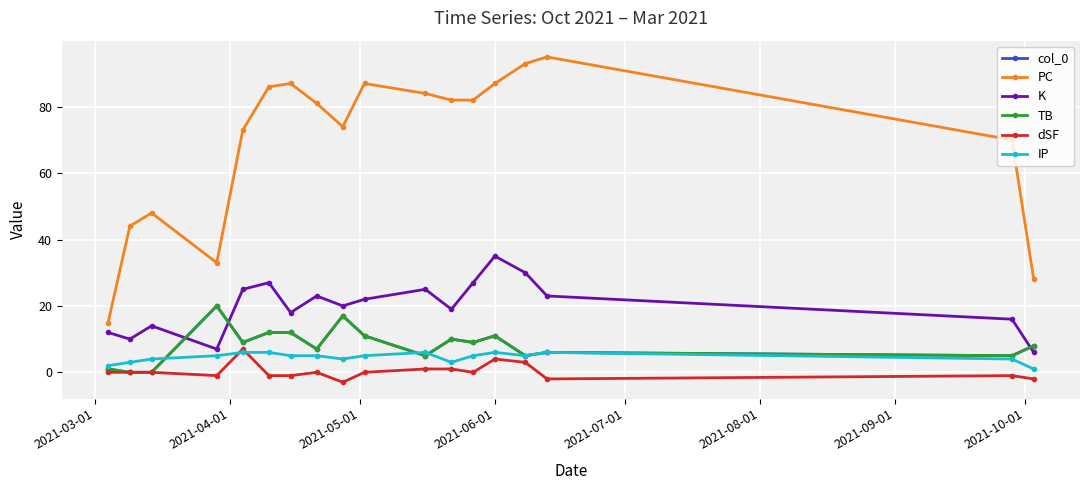

Reading left to right, extract all data points from this chart.

col_0: 1	0	0	20	9	12	12	7	17	11	5	10	9	11	5	6	5	8
PC: 15	44	48	33	73	86	87	81	74	87	84	82	82	87	93	95	70	28
K: 12	10	14	7	25	27	18	23	20	22	25	19	27	35	30	23	16	6
TB: 1	0	0	20	9	12	12	7	17	11	5	10	9	11	5	6	5	8
dSF: 0	0	0	-1	7	-1	-1	0	-3	0	1	1	0	4	3	-2	-1	-2
IP: 2	3	4	5	6	6	5	5	4	5	6	3	5	6	5	6	4	1